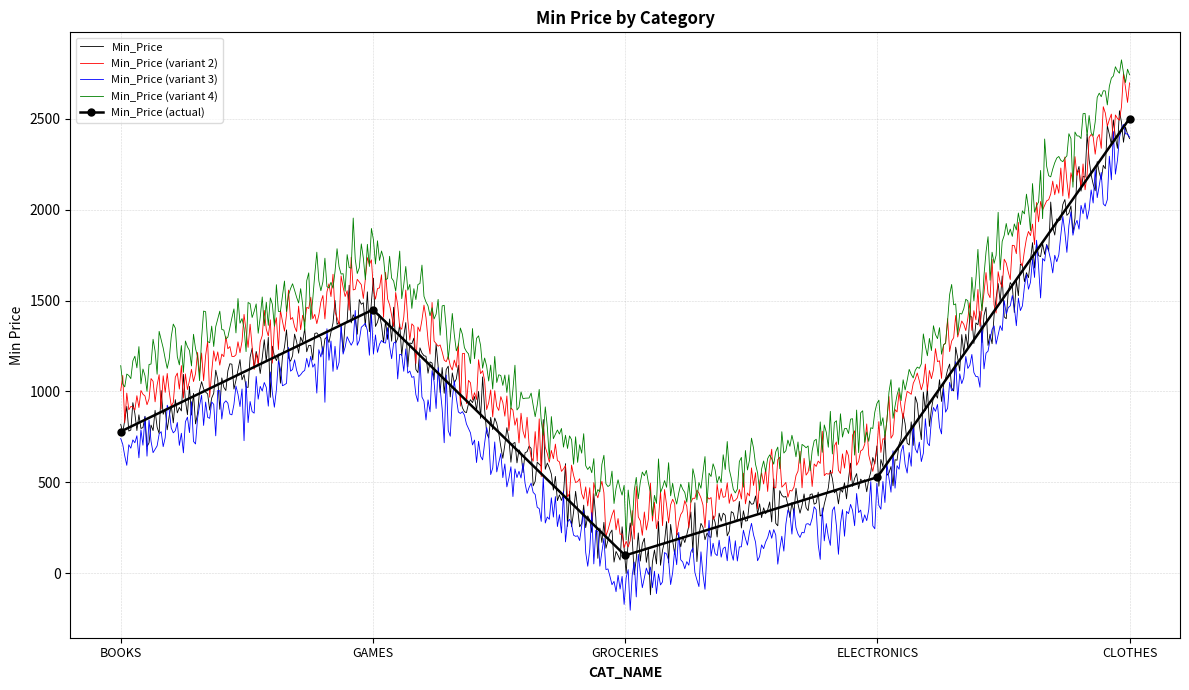

List the labels in order of value, largest first.

CLOTHES, GAMES, BOOKS, ELECTRONICS, GROCERIES